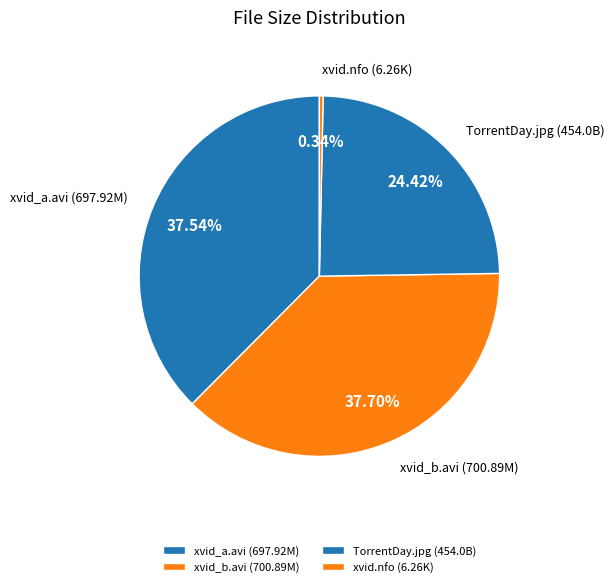

How many slices are in this pie chart?

4